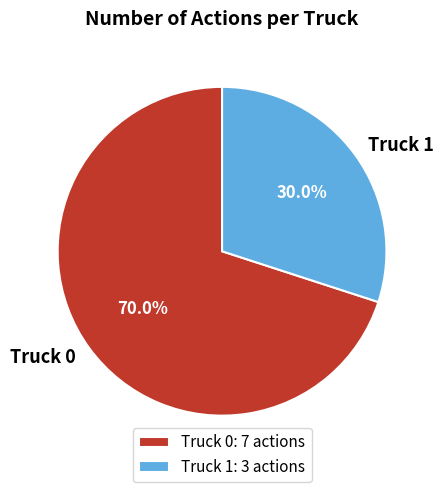

True or false: Truck 0 accounts for 81% of the total.

False